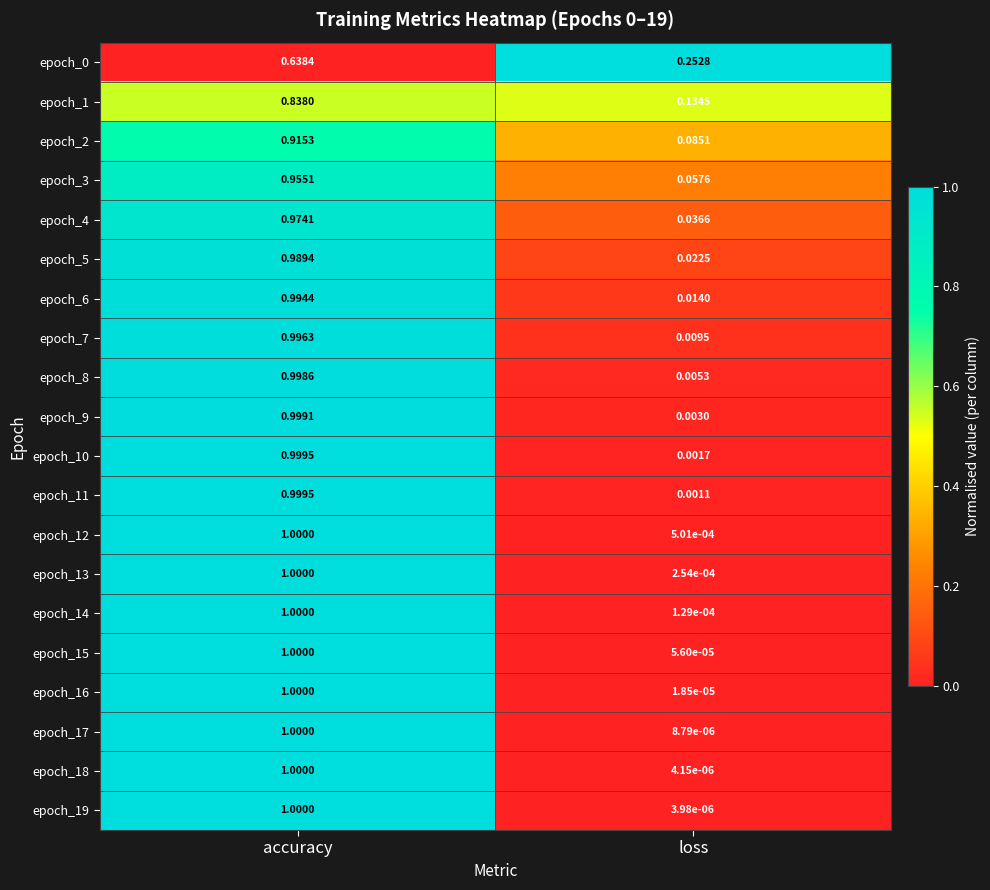

At which category does the chart reach its peak across all series?

accuracy